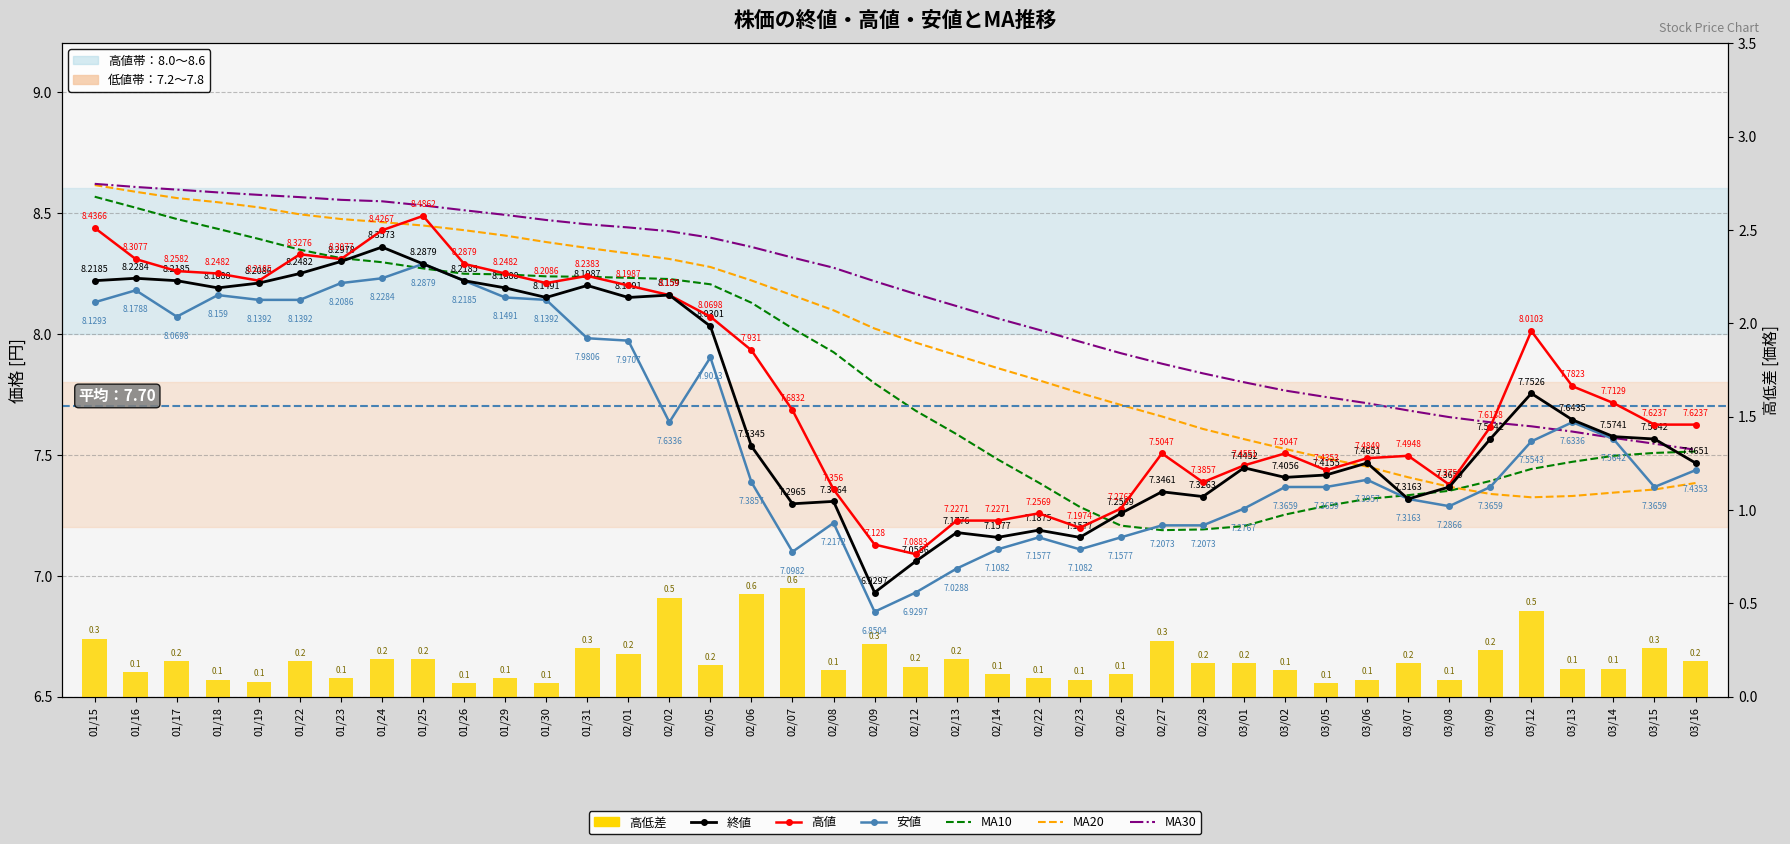

What value does the ma30 series have at 02/09?

8.2